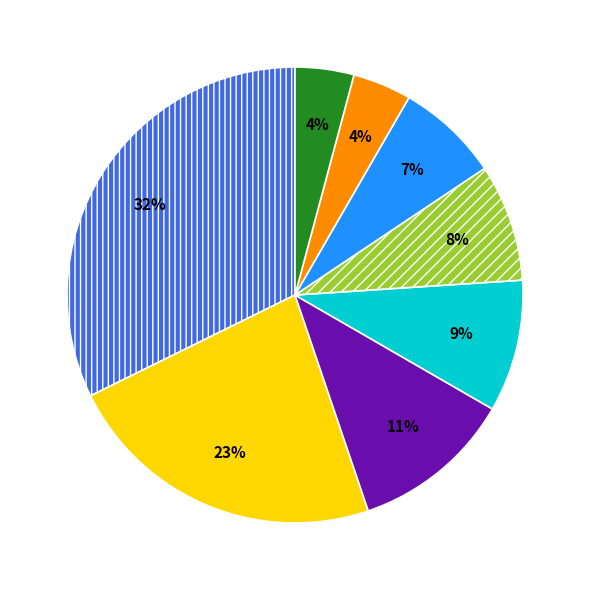

To the nearest percent, what is the average slice percentage?

12%